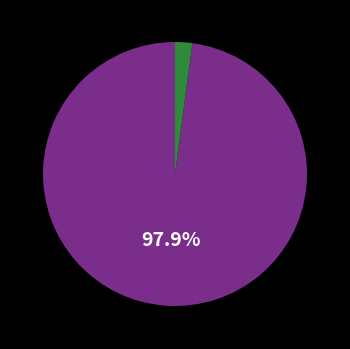

Is there a majority slice in this chart?

Yes